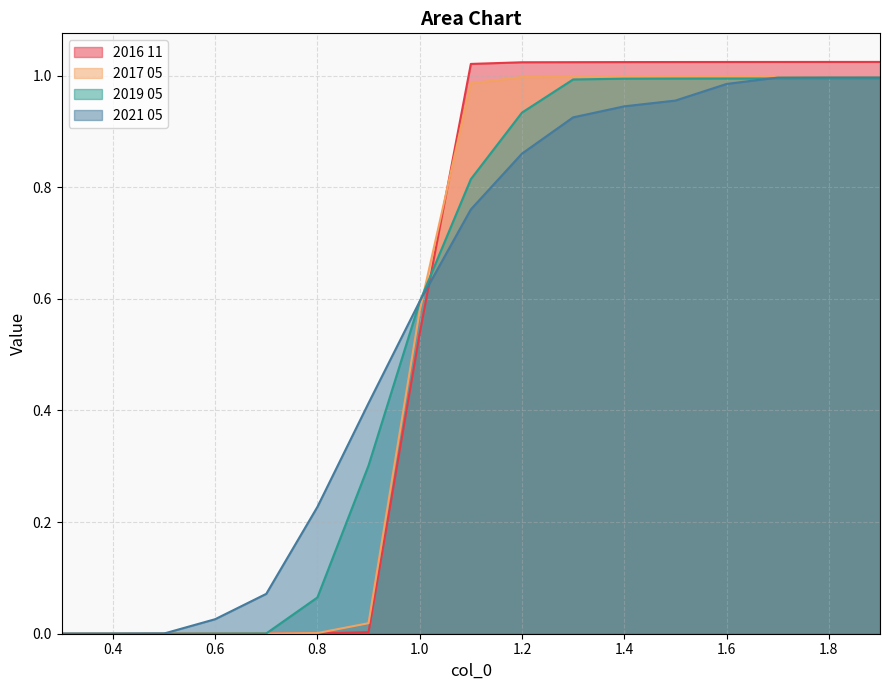

What is the sum of the 2019 05 values at 1.5 and 1.1?

1.8